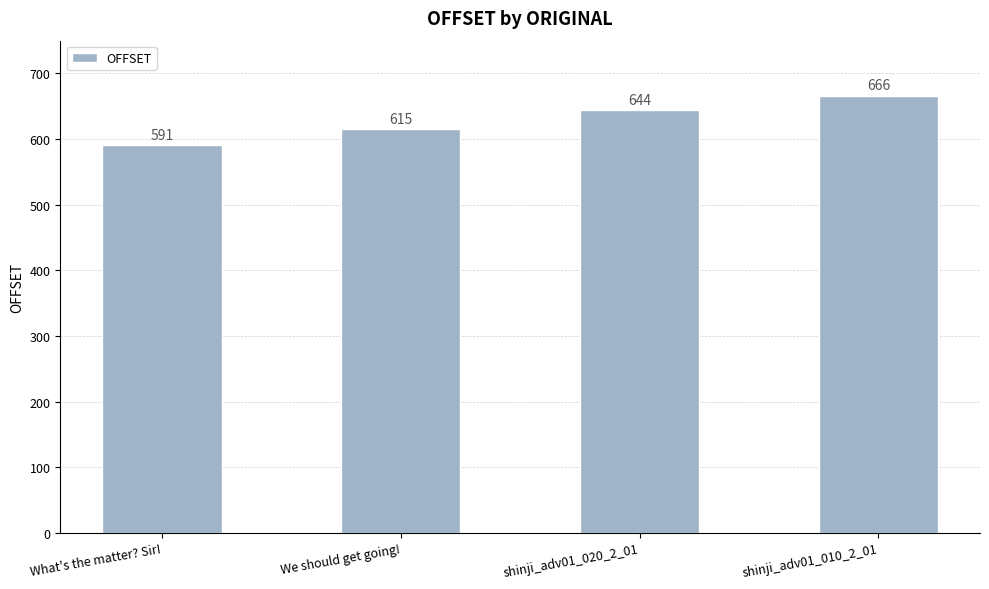

What is the change in value from We should get going! to shinji_adv01_010_2_01?

+51